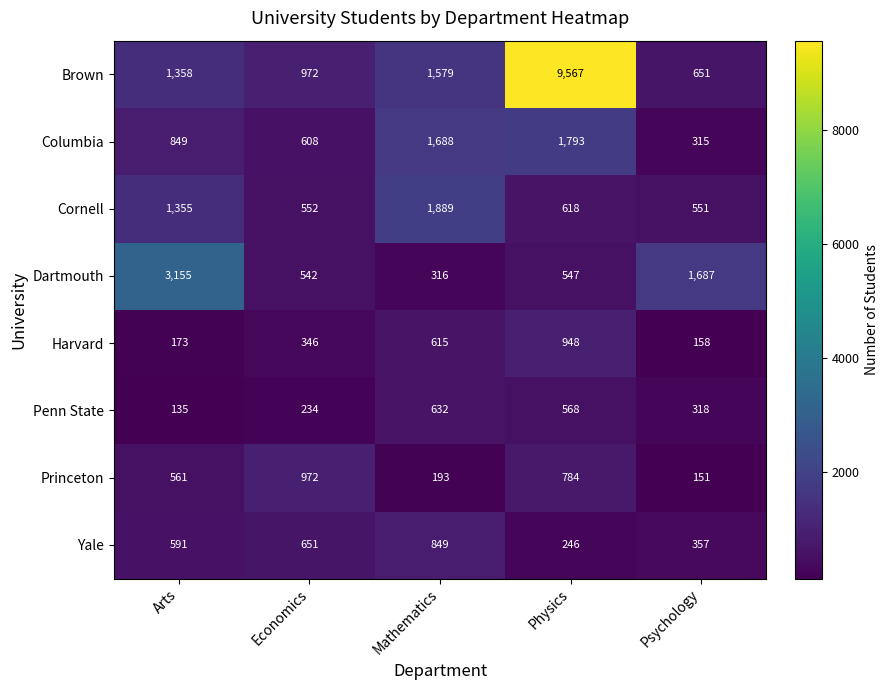

How many categories are shown in the chart?

5